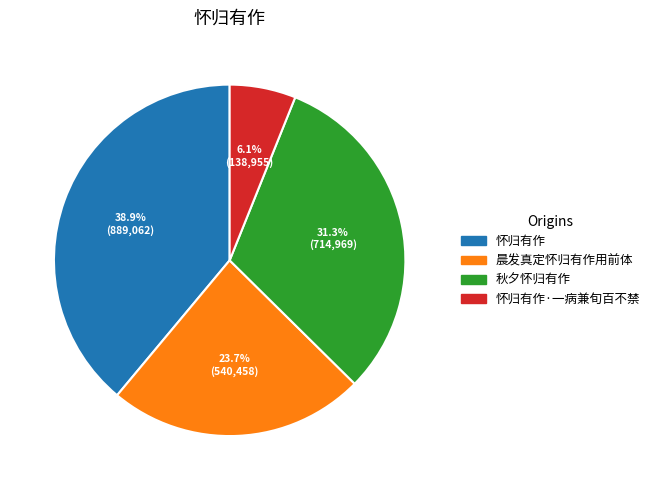

Is there any slice that represents more than half of the pie?

No